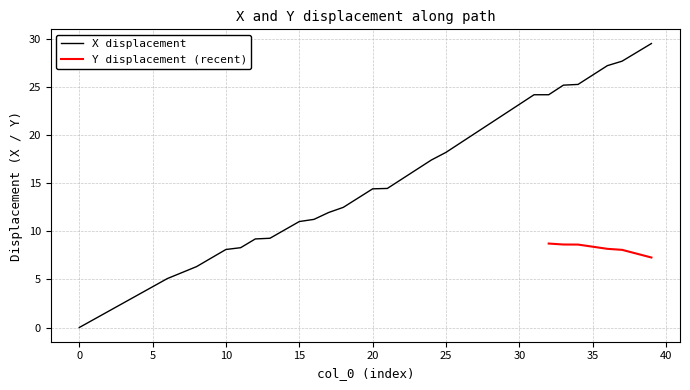

Between 34 and 30, which is larger?

34